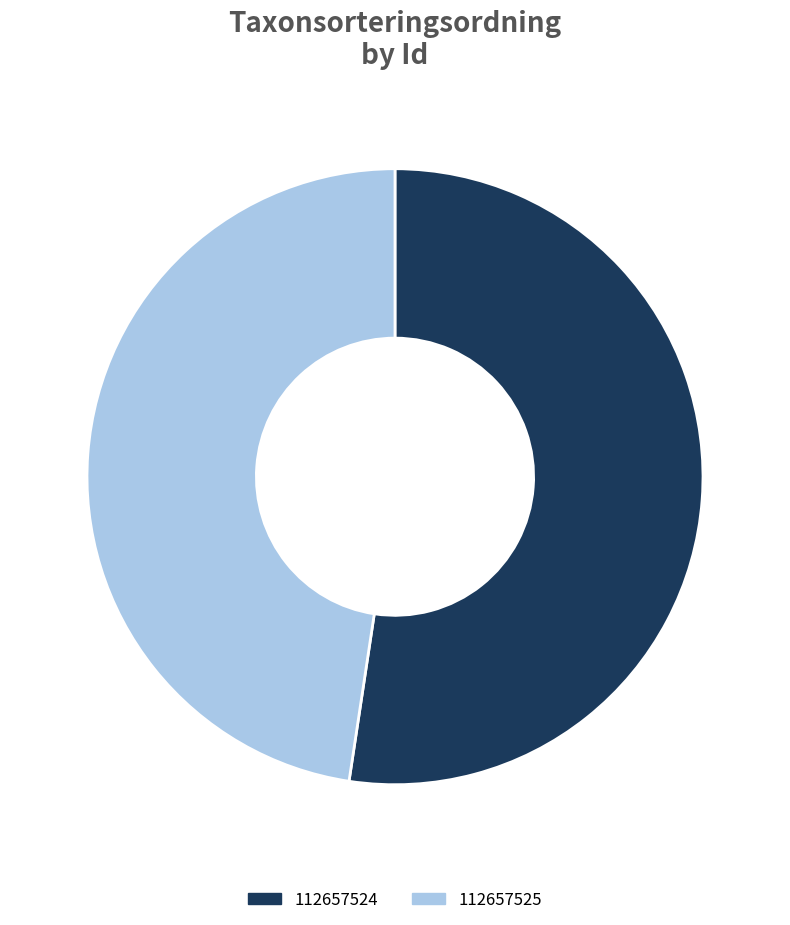

Which category has the smallest portion of the pie?

112657525